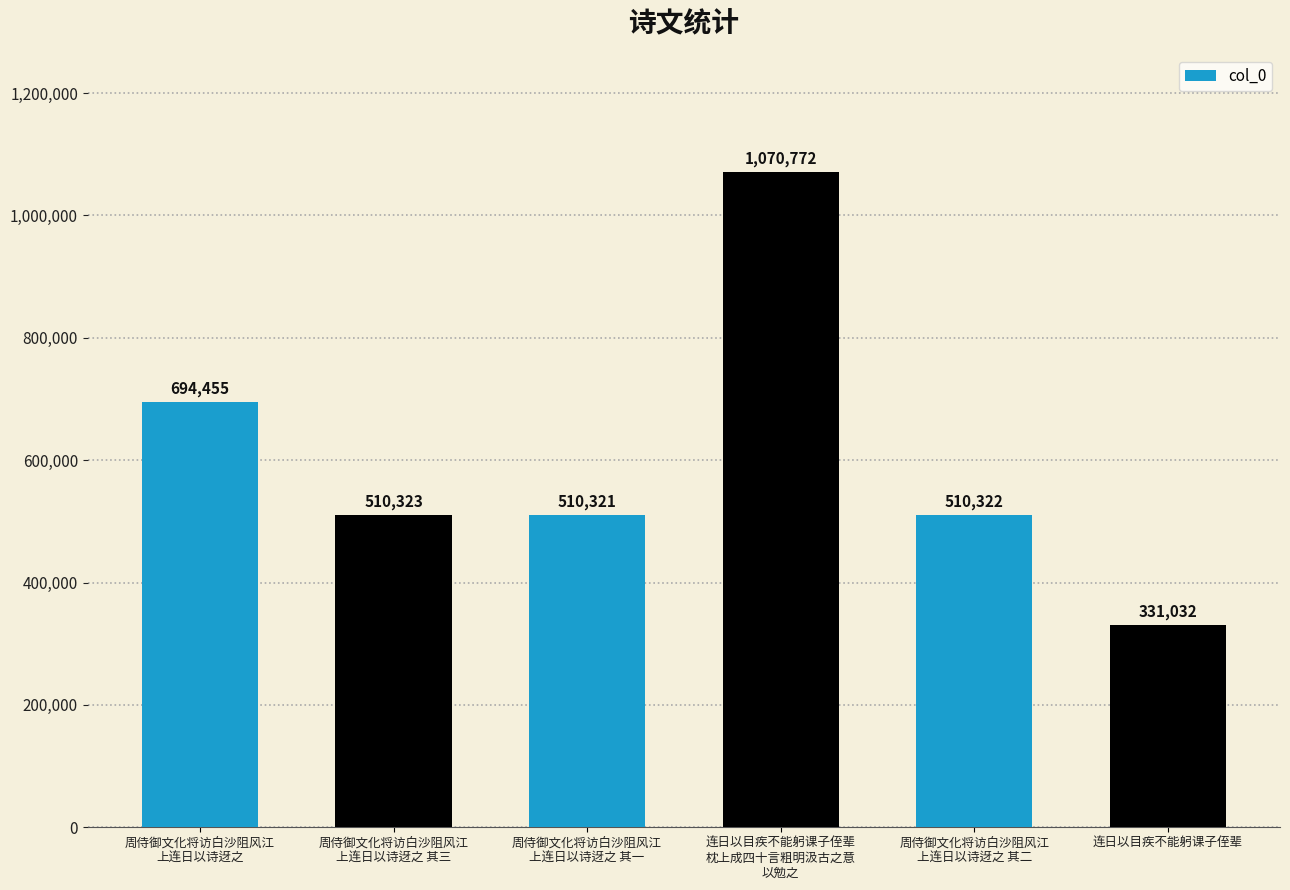

Reading left to right, extract all data points from this chart.

694455	510323	510321	1070772	510322	331032